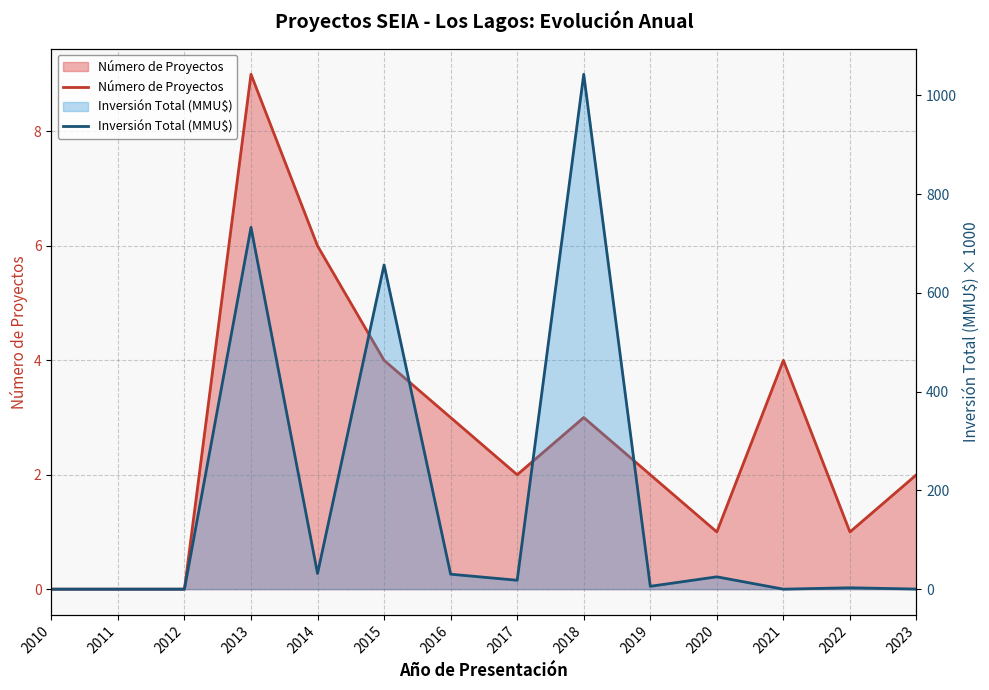

Reading left to right, transcribe all the data shown in this chart.

Número de Proyectos: 0.0	0.0	0.0	9.0	6.0	4.0	3.0	2.0	3.0	2.0	1.0	4.0	1.0	2.0
Inversión Total (MMU$): 0.0	0.0	0.0	732.7	31.8	656.7	30.3	18.0	1042.8	5.8	25.0	0.0	2.8	0.2